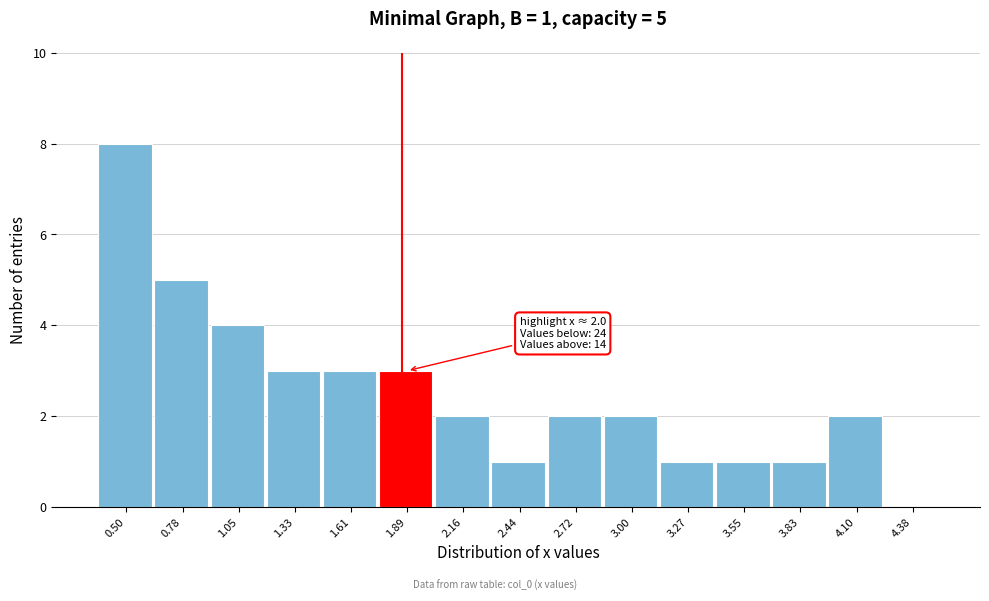

Reading right to left, what are all the values shown in this chart?

4.38=0	4.10=2	3.83=1	3.55=1	3.27=1	3.00=2	2.72=2	2.44=1	2.16=2	1.89=3	1.61=3	1.33=3	1.05=4	0.78=5	0.50=8